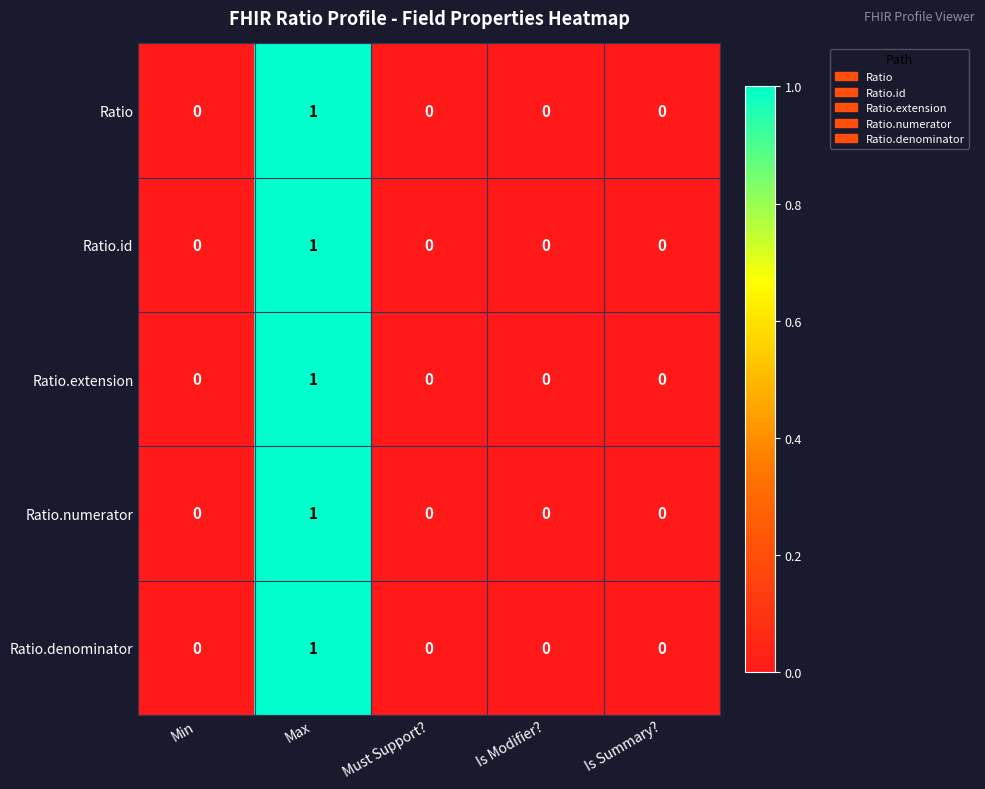

The Ratio.denominator series shows 0 at Min. True or false?

True